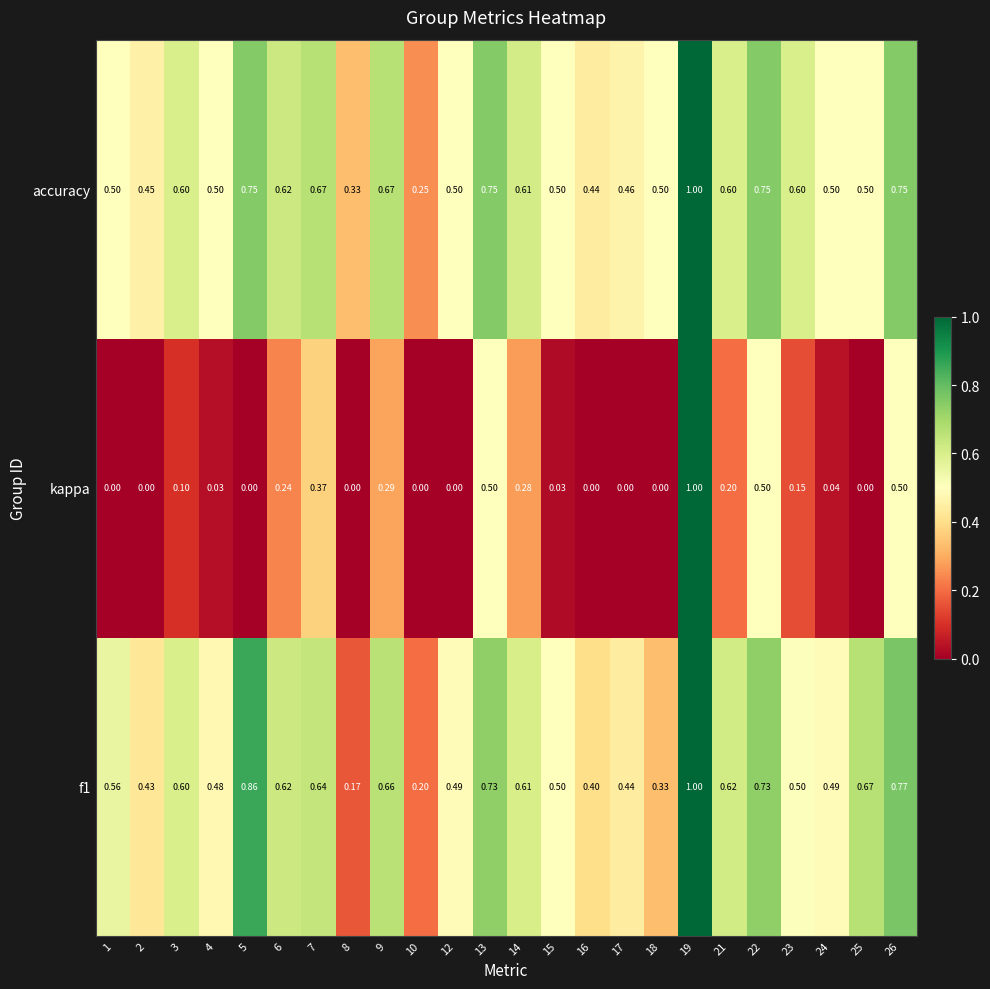

Which series has the largest range (max minus min)?

kappa